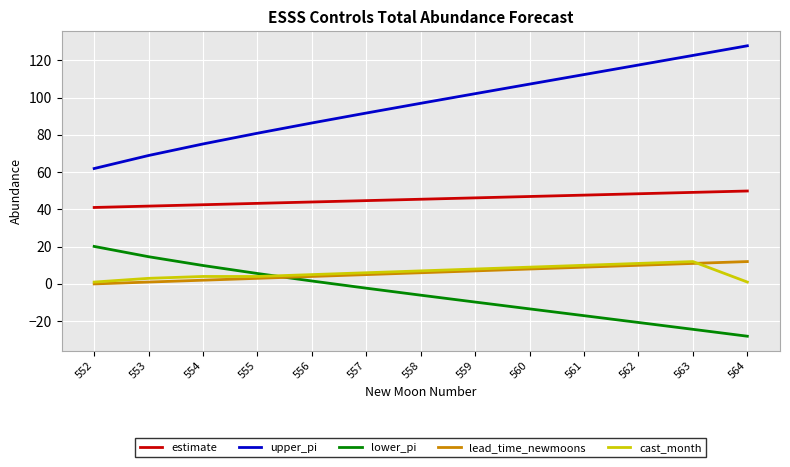

Count the number of categories in the chart.

13